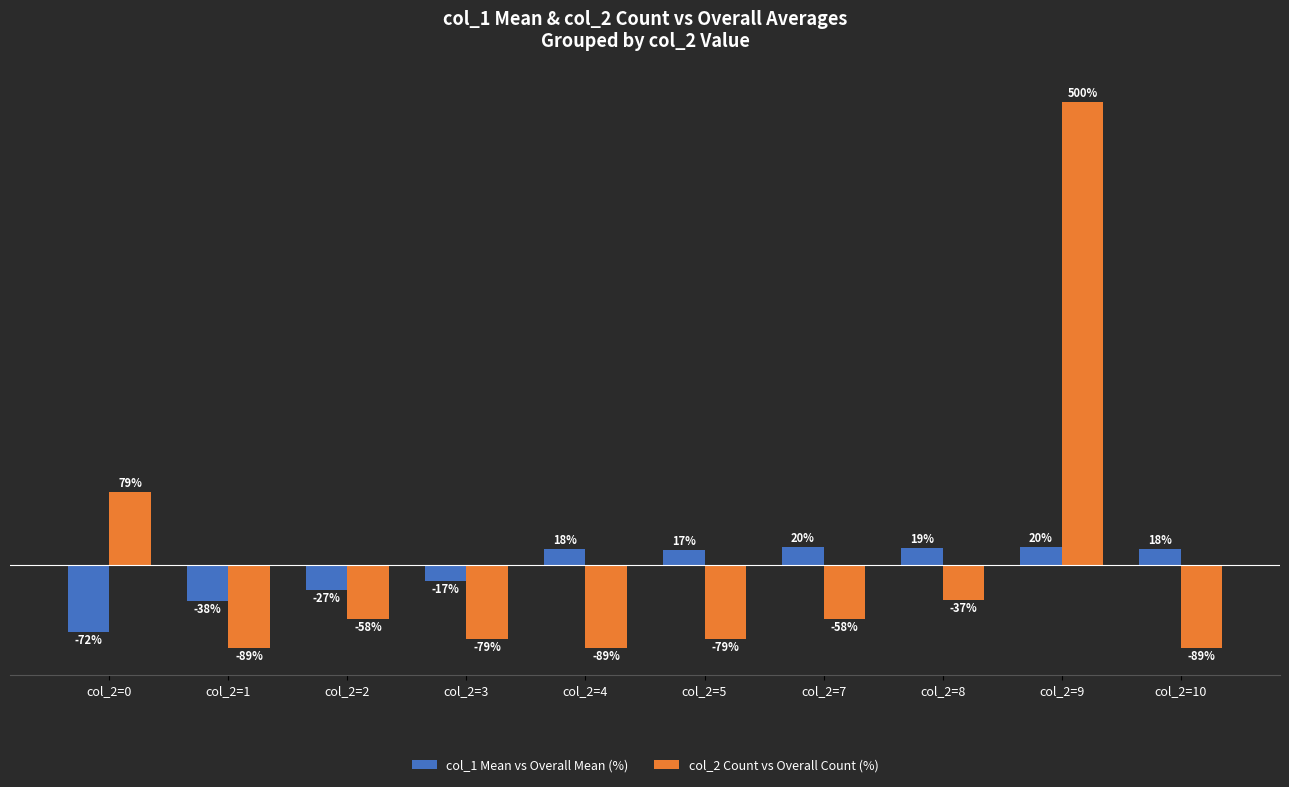

Which label corresponds to the largest value in the chart?

col_2=9